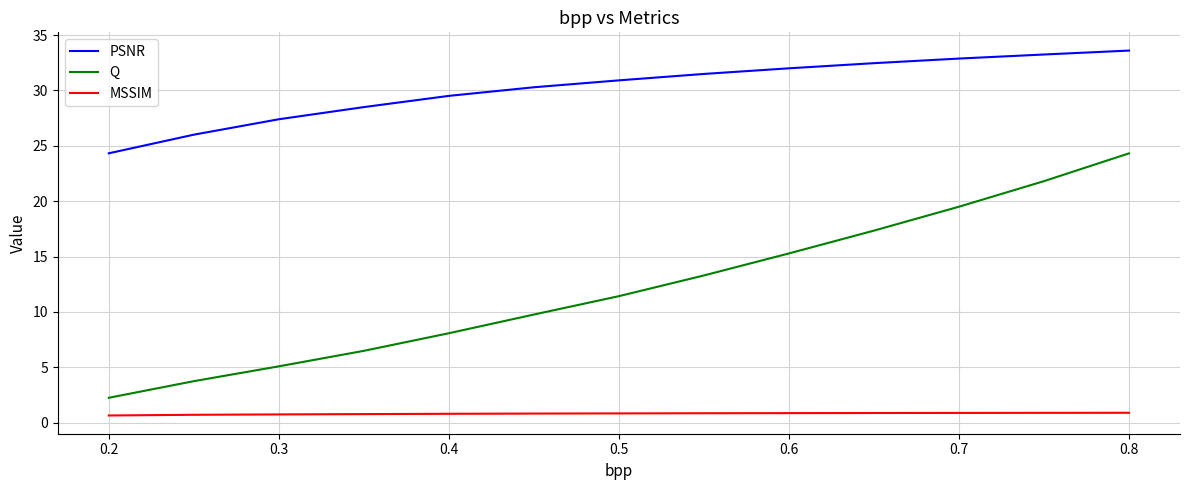

True or false: PSNR and MSSIM intersect in this chart.

False